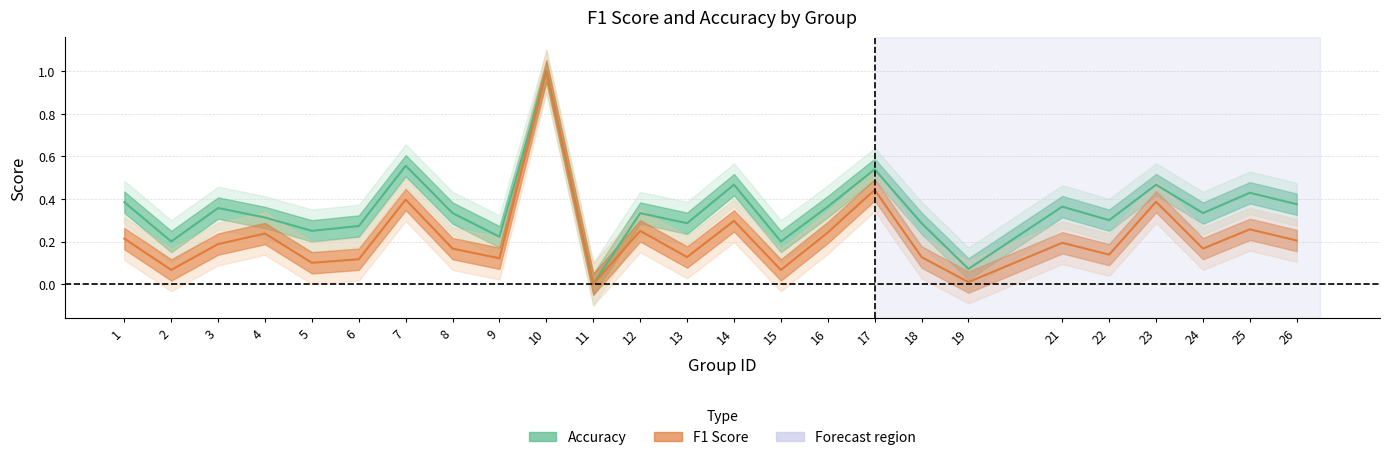

What is the total value across all series at 7?

1.0